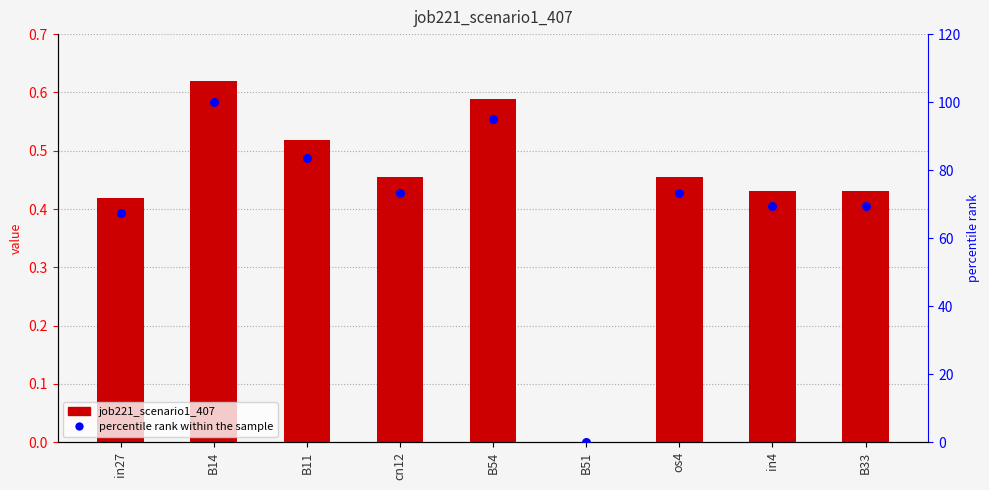

Is the value of job221_scenario1_407 at in4 greater than the value of percentile rank within the sample at B33?

No